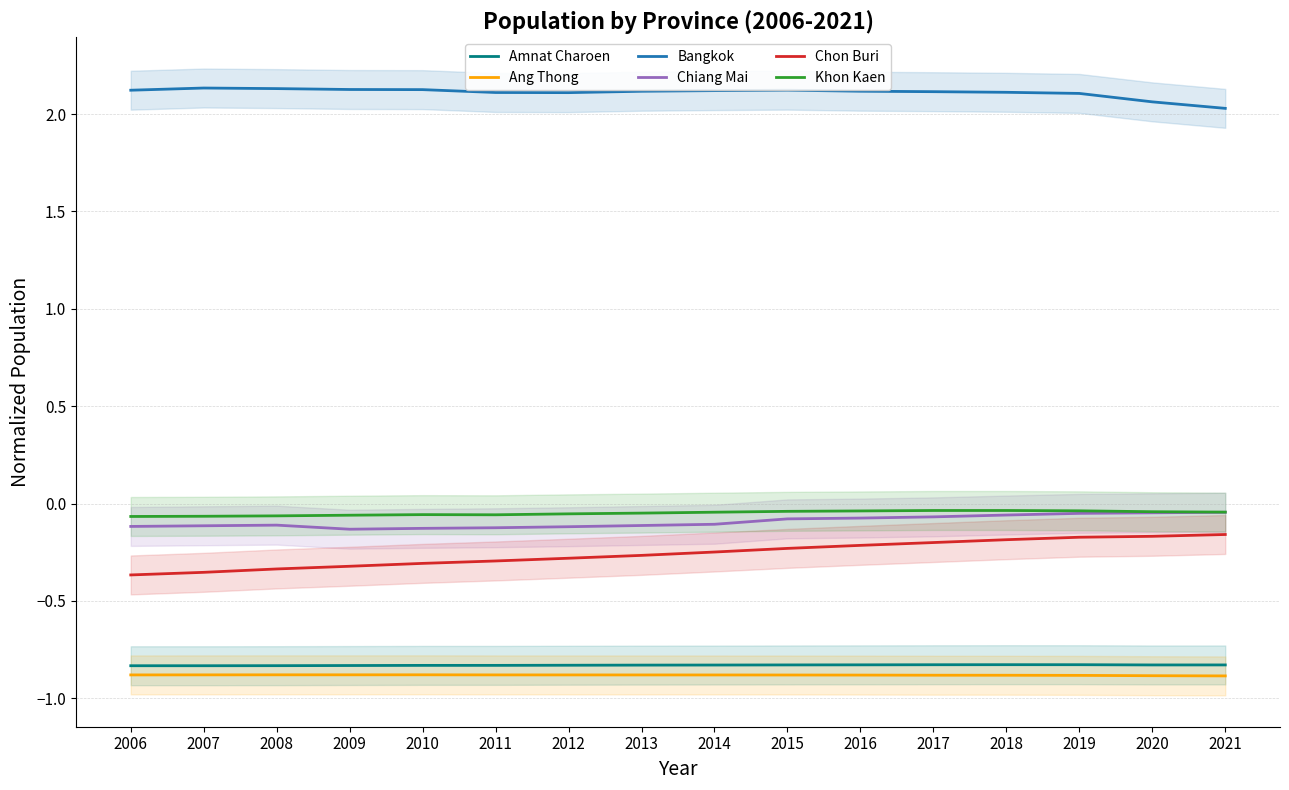

Which label corresponds to the smallest value in the chart?

2021